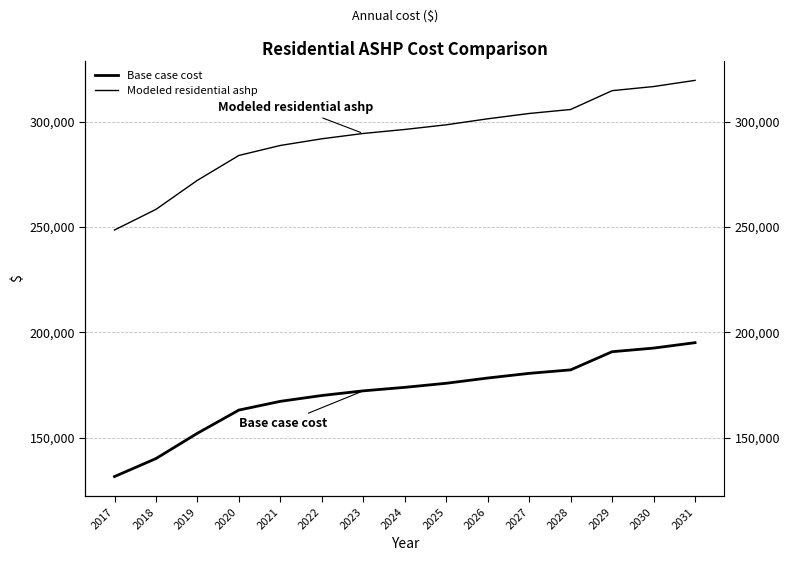

Reading right to left, transcribe all the data shown in this chart.

Base case cost: 2031=195060.7	2030=192482.9	2029=190764.3	2028=182140.3	2027=180479.4	2026=178265.0	2025=175773.8	2024=173836.2	2023=172175.4	2022=169960.9	2021=167192.9	2020=163040.9	2019=152028.7	2018=140005.7	2017=131456.0
Modeled residential ashp: 2031=319664.6	2030=316730.2	2029=314774.0	2028=305833.1	2027=303934.6	2026=301403.2	2025=298555.5	2024=296340.6	2023=294442.1	2022=291910.8	2021=288746.7	2020=284000.4	2019=272196.0	2018=258390.4	2017=248573.1